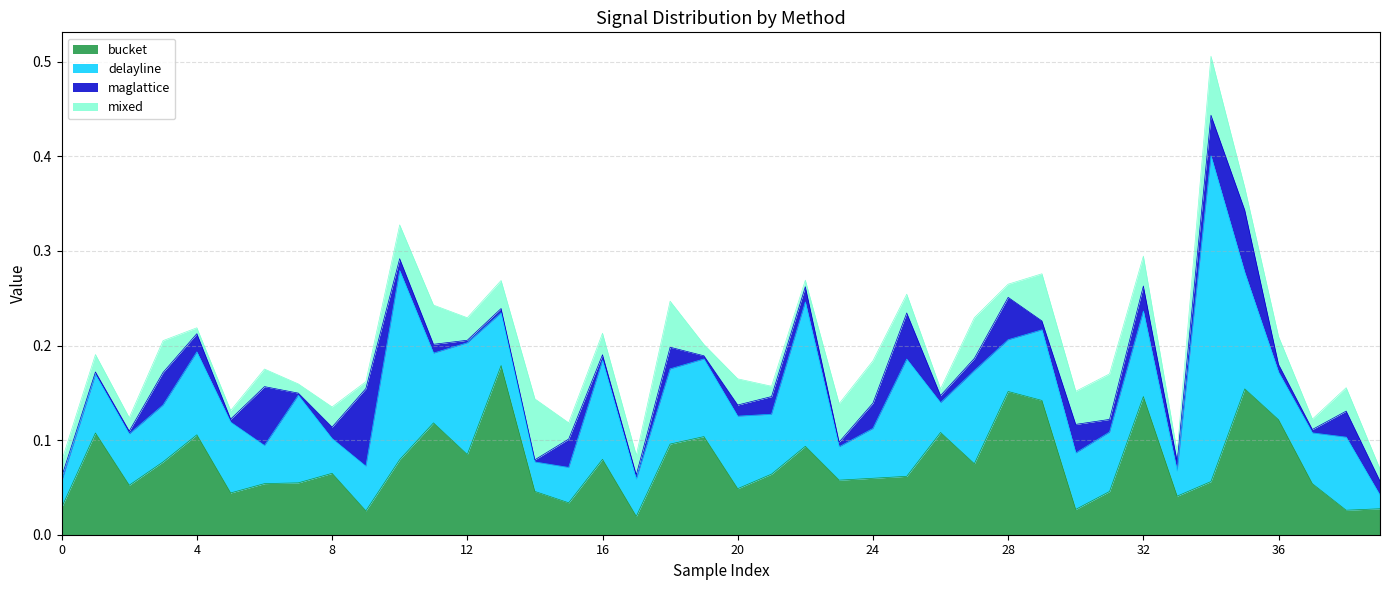

How many intersections are there between delayline and maglattice?

5